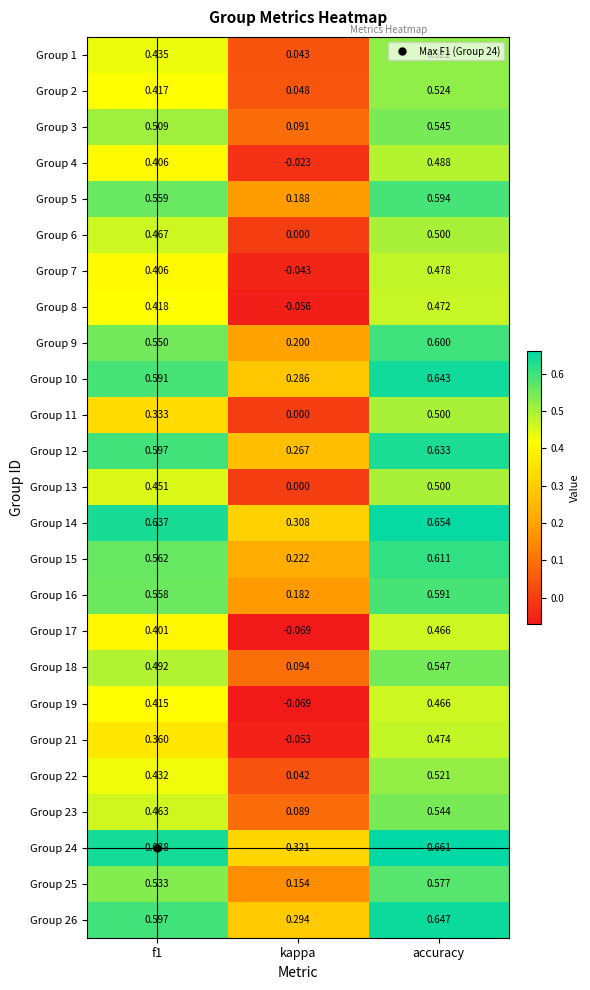

Where is Group 15 nearest to the value 0?

kappa